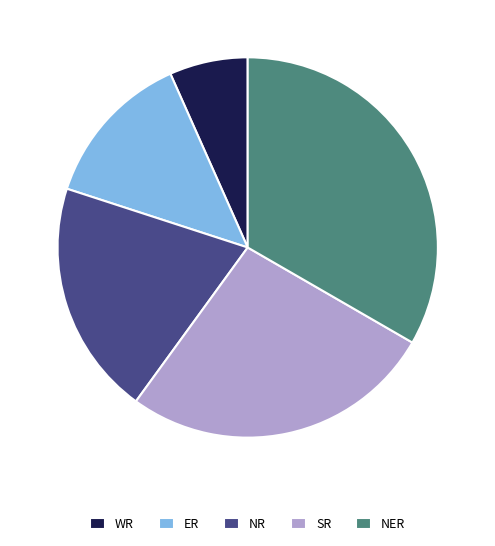

What is the largest slice in the pie chart?

NER